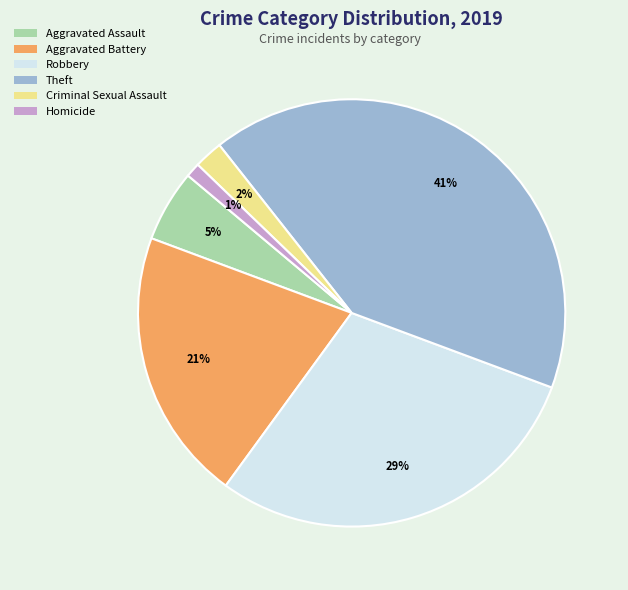

Is it true that Aggravated Battery is 33% of the pie?

False